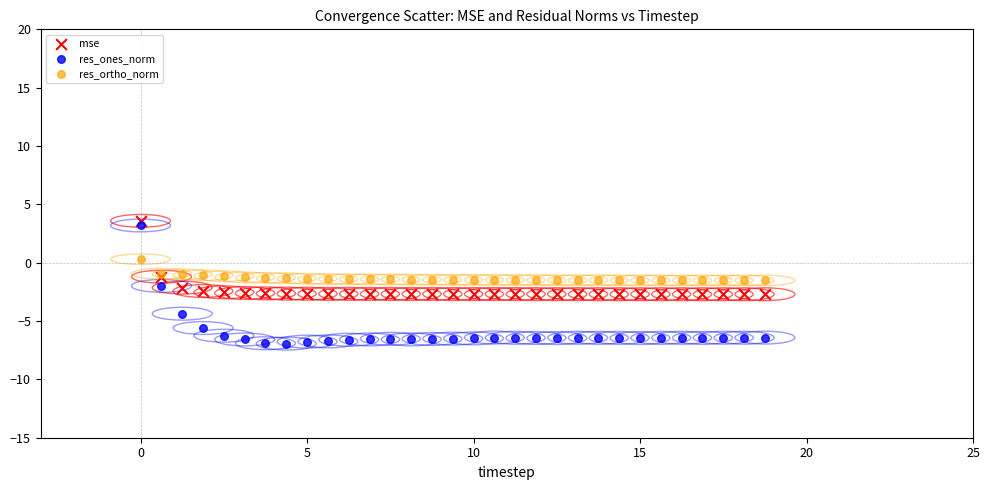

Which series has the largest Y range (max minus min)?

res_ones_norm